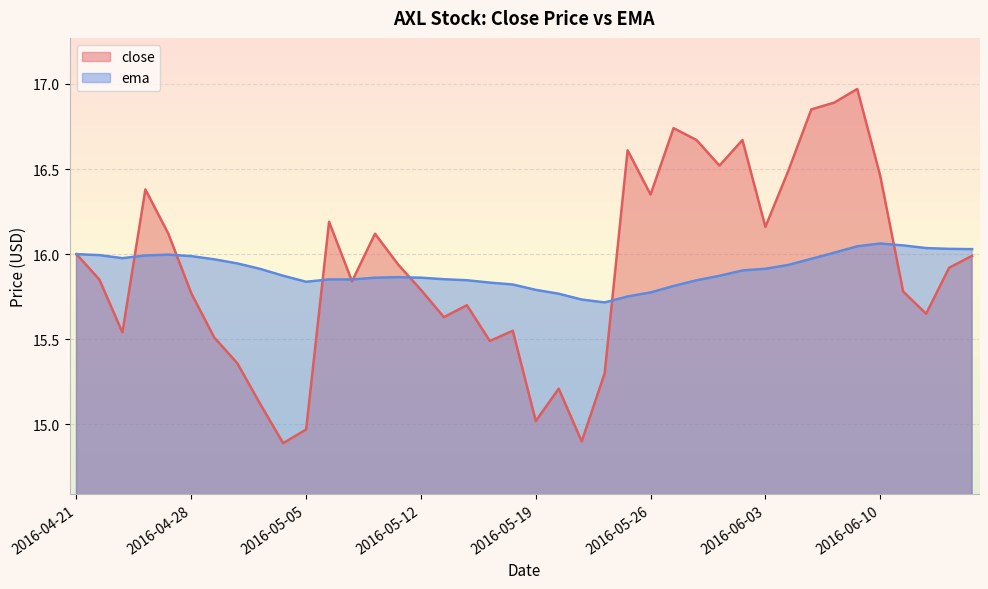

What is the total value across all series at 2016-05-02?

31.3